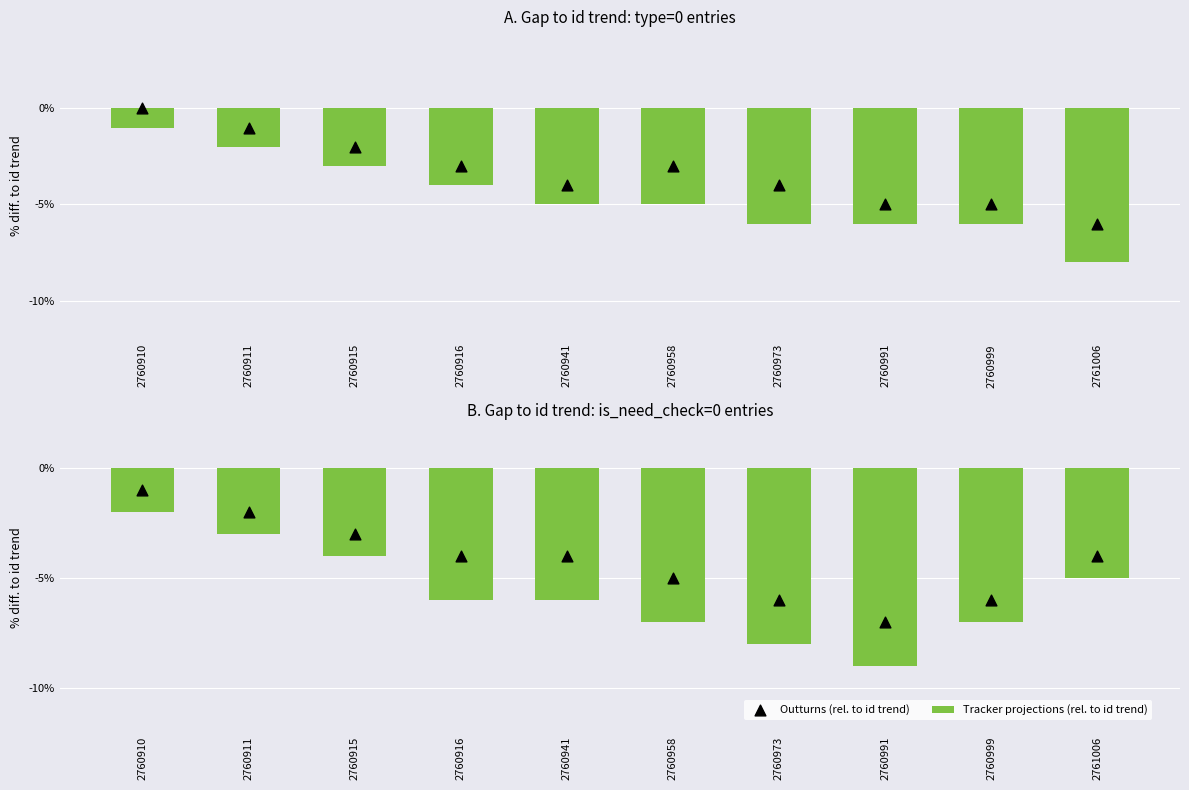

Which series has the largest total across all categories?

Outturns (rel. to id trend)